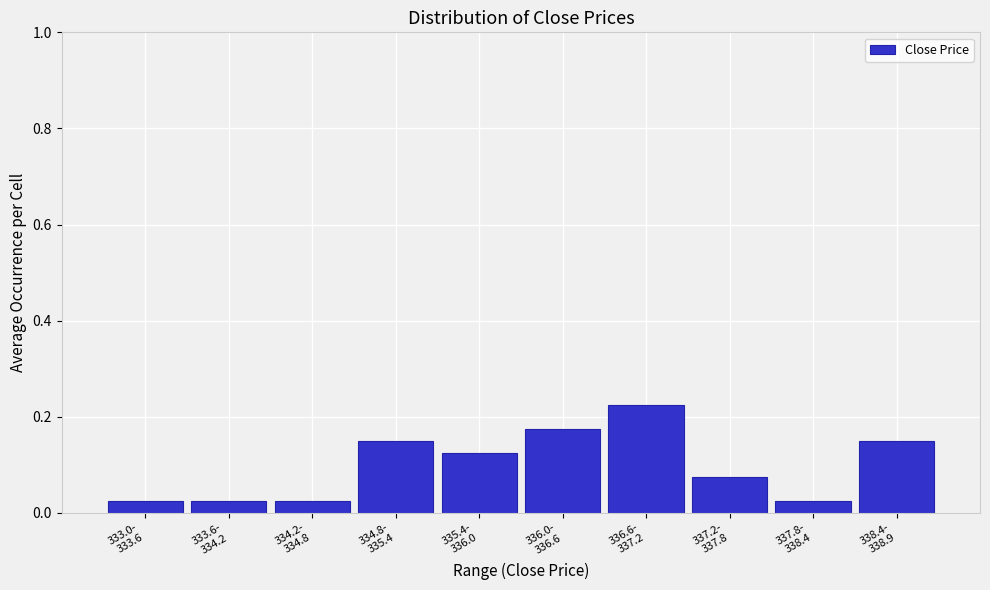

What is the sum of all values?

1.0